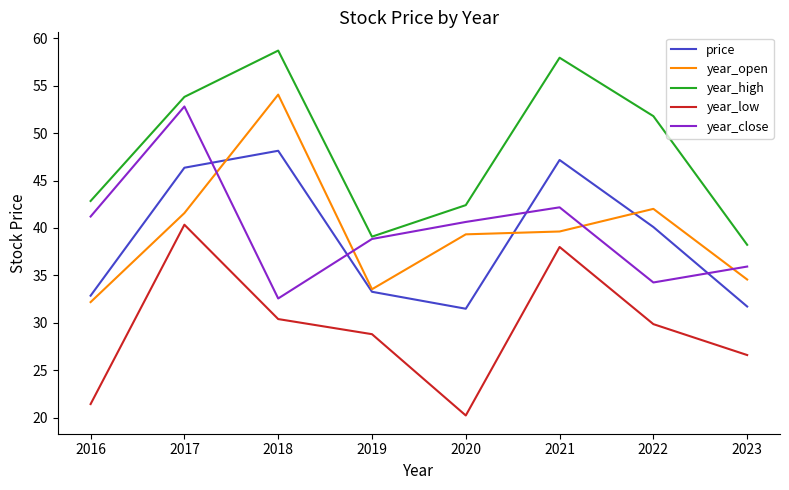

How many values in the price series exceed 40?

4